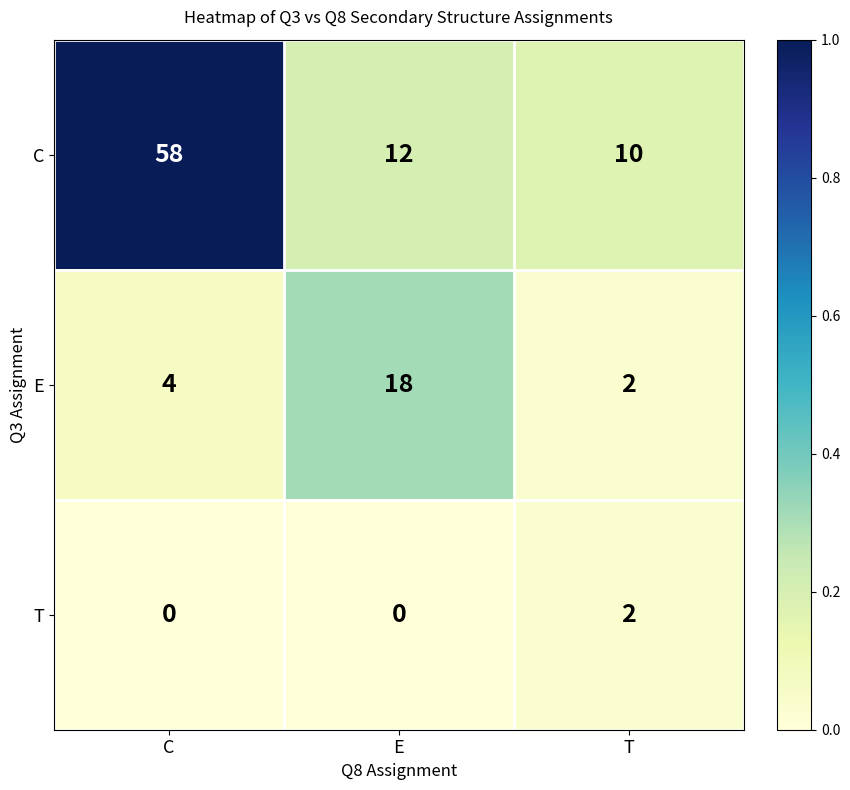

True or false: E has a value of 1 at C.

False